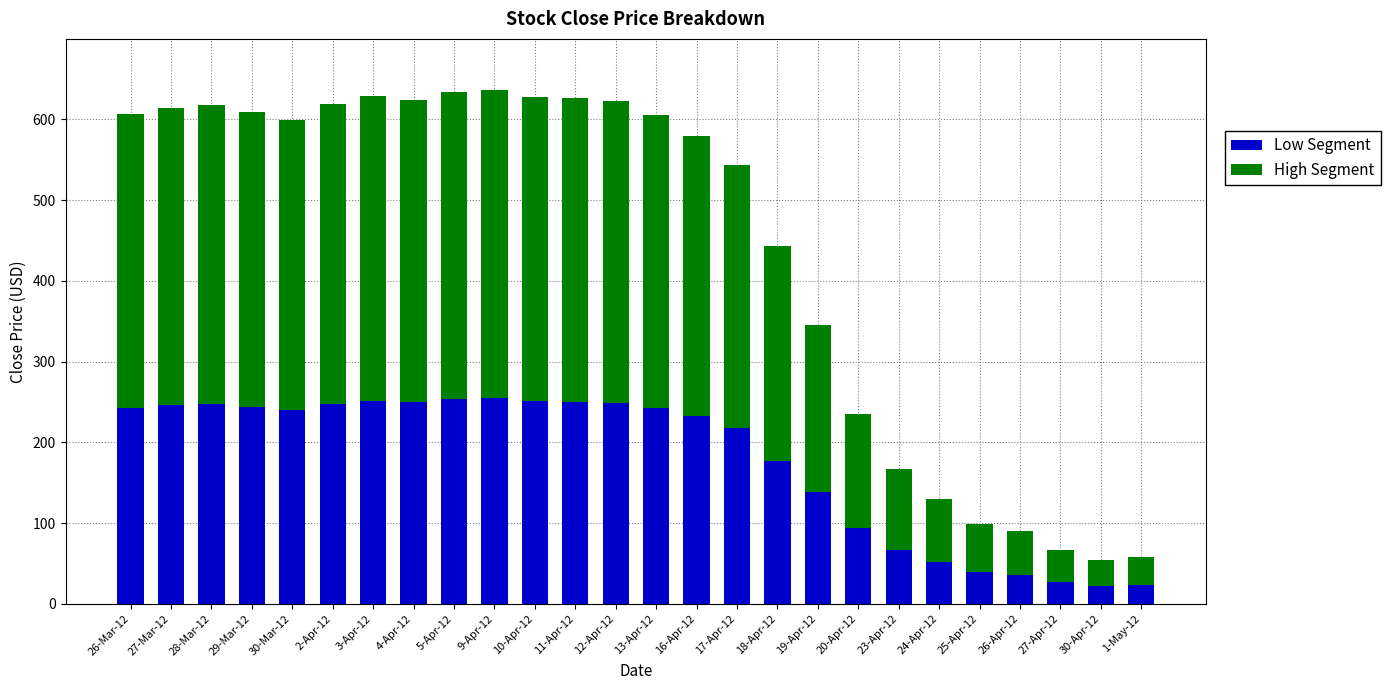

How many data points in Low Segment are less than 242?

13